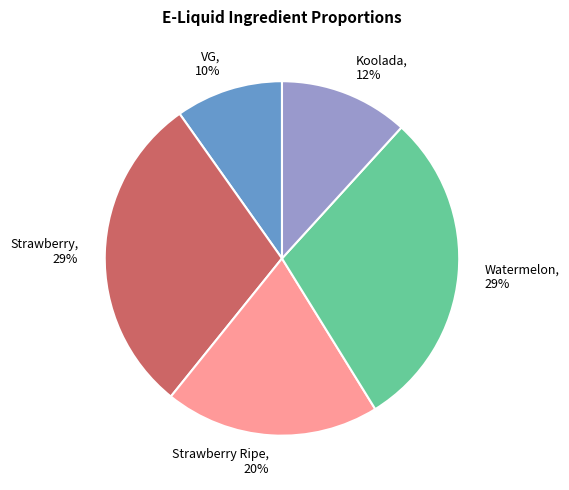

Which slice is the smallest?

VG